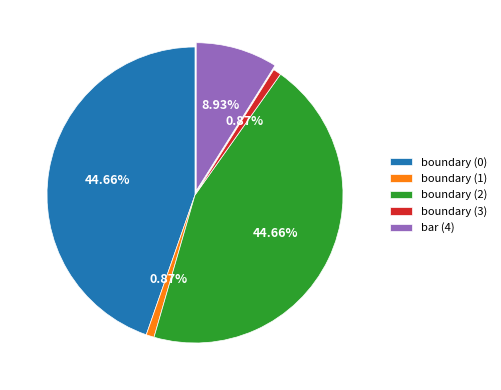

Do boundary (0) and boundary (1) together represent more than half of the pie?

No